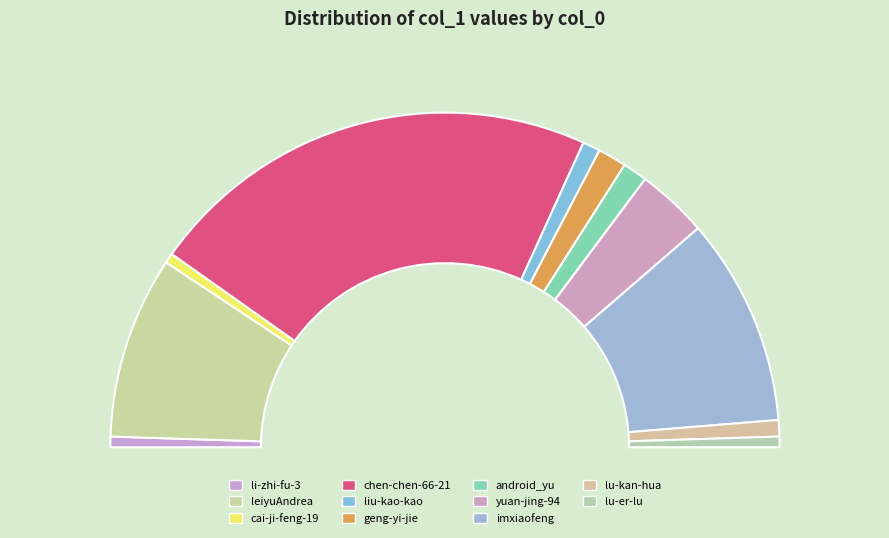

Count the number of slices in the pie.

11